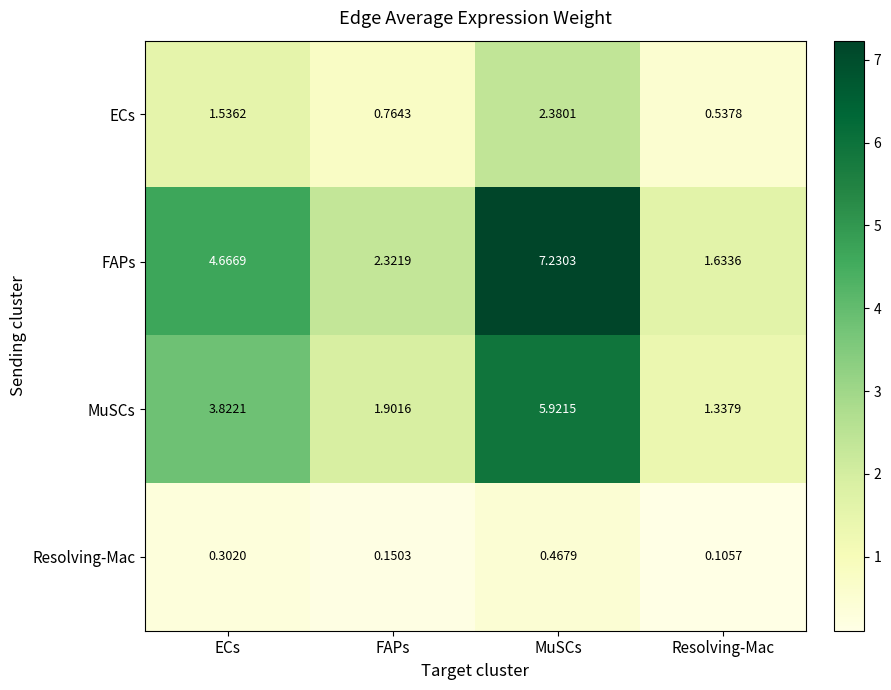

Between ECs and MuSCs, which series saw the biggest shift?

FAPs